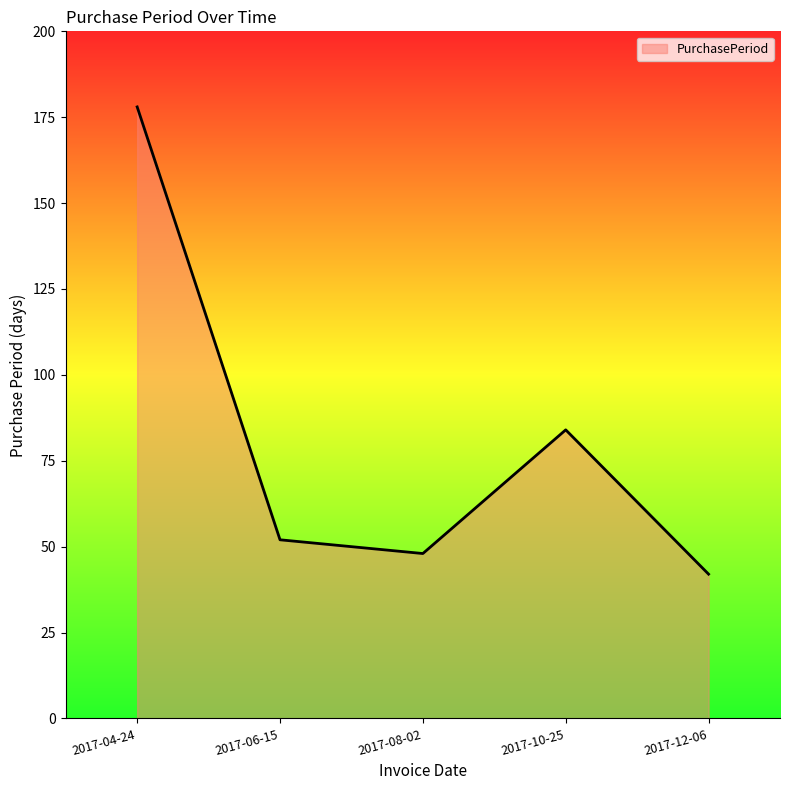

Which category has the lowest value across all series?

2017-12-06